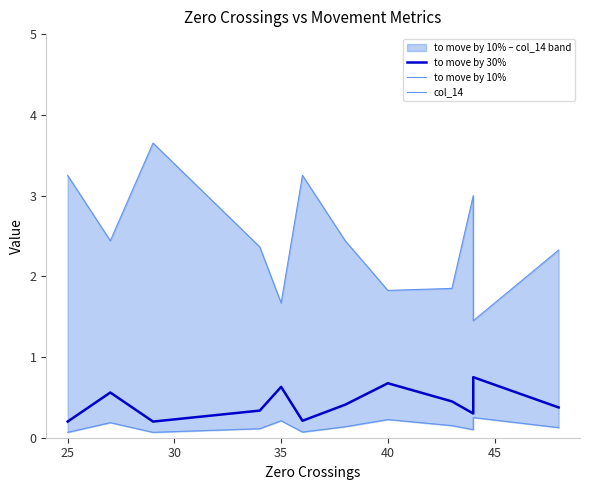

Which series has the largest total across all categories?

col_14